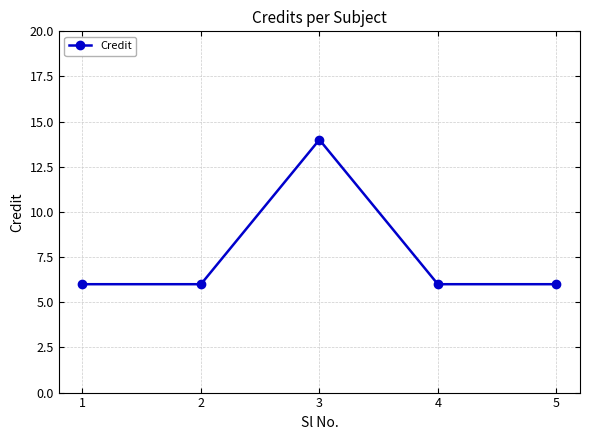

What is the approximate value at 4?

6